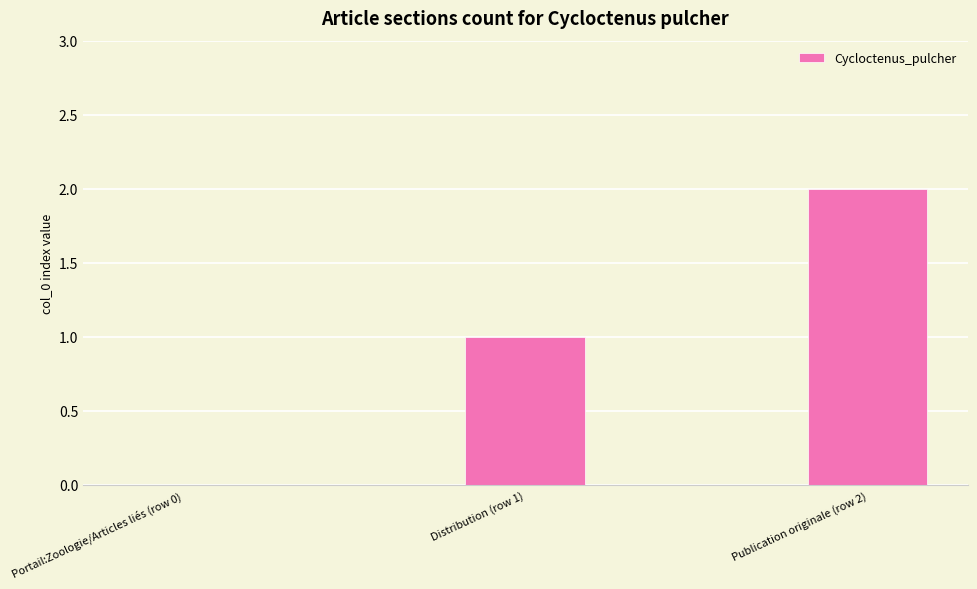

How many values are above zero?

2